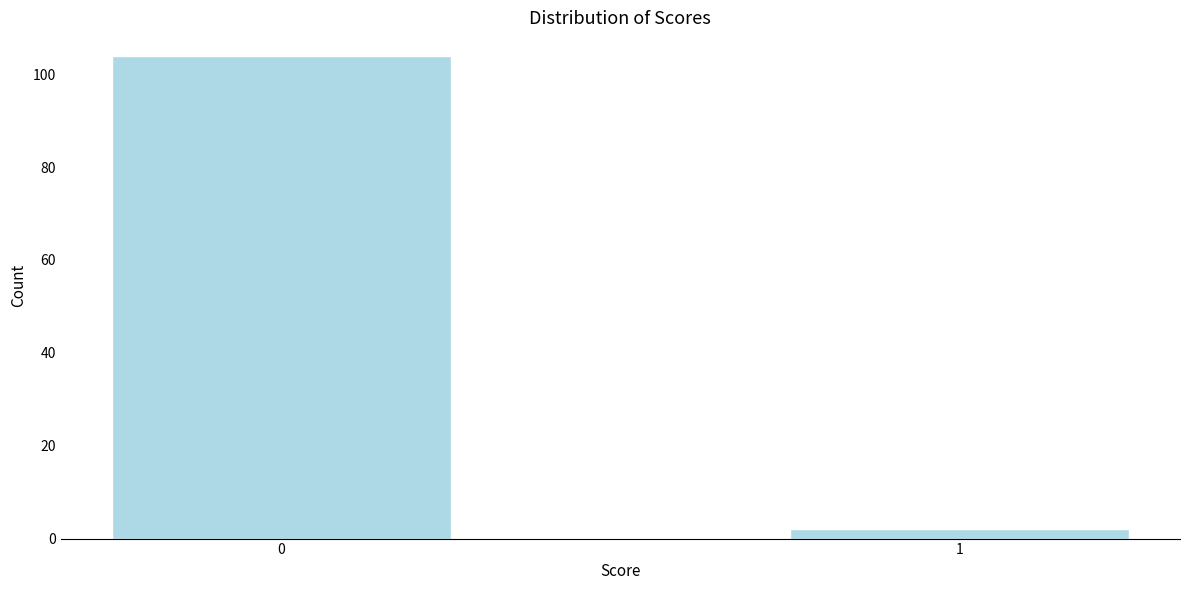

Reading left to right, list all the values displayed in this chart.

0=104	1=2